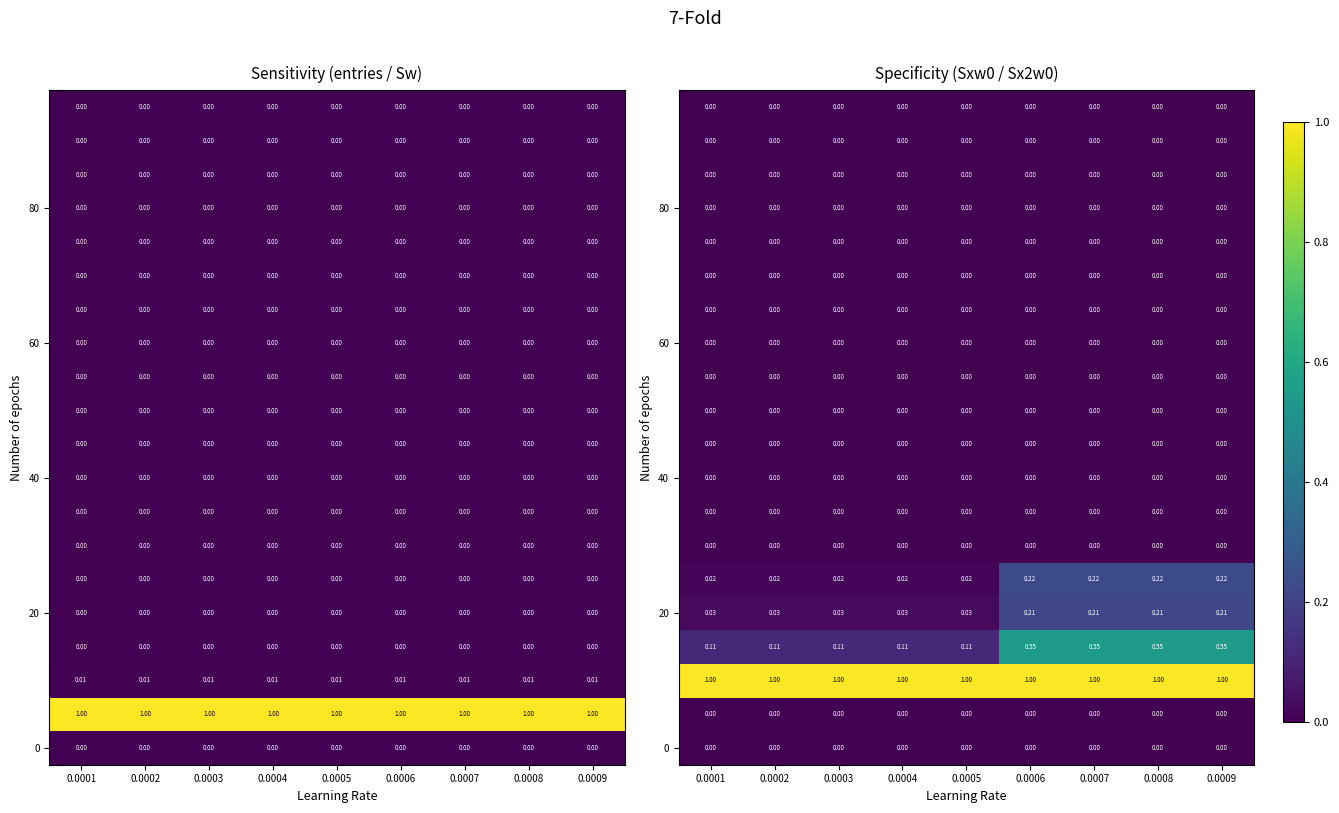

What is the total value across all series at 0.0001?

1.2